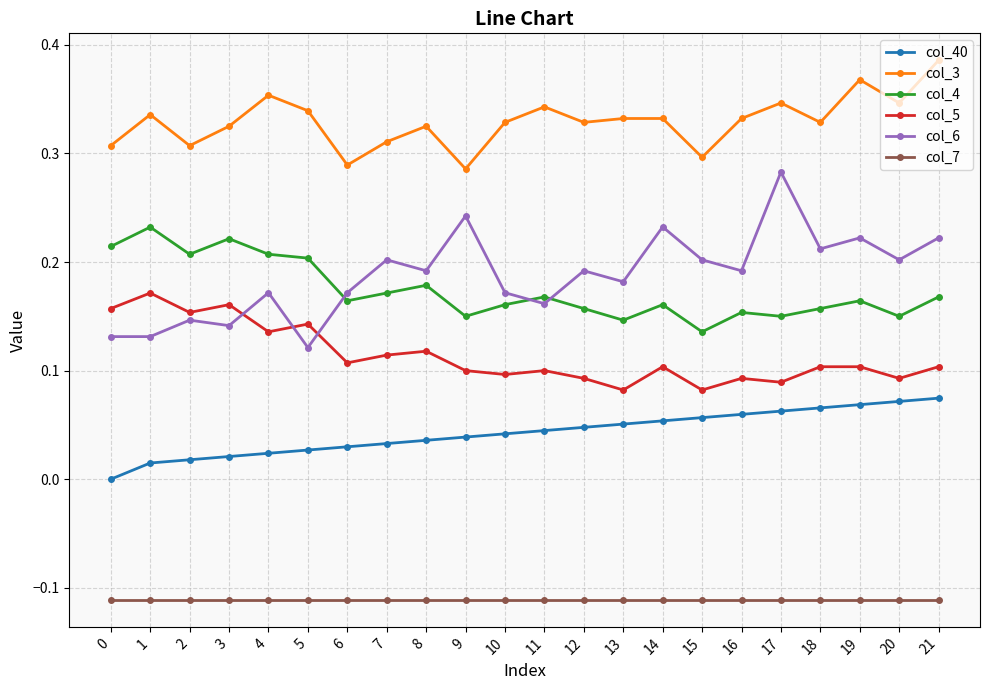

True or false: col_40 and col_3 intersect in this chart.

False